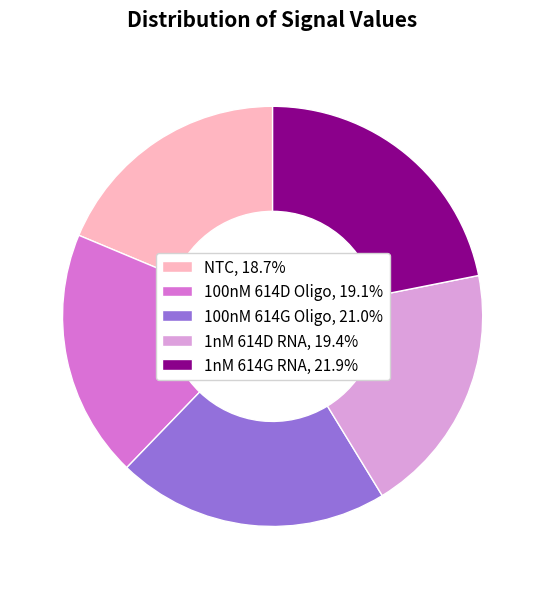

What is the ratio of the value at 100nM 614D Oligo, 19.1% to the value at 1nM 614D RNA, 19.4%?

1.0